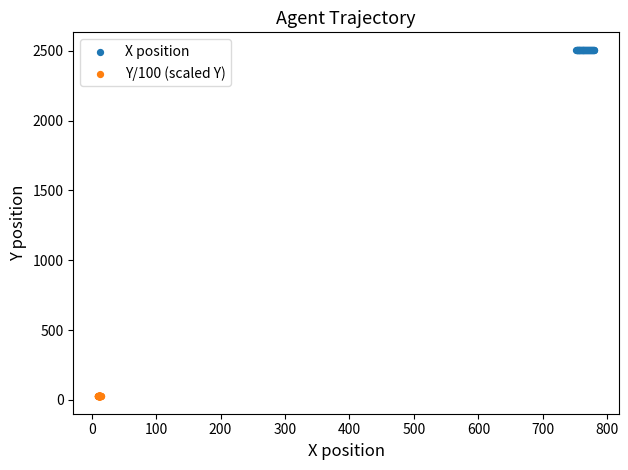

Which series reaches the maximum Y coordinate?

X position